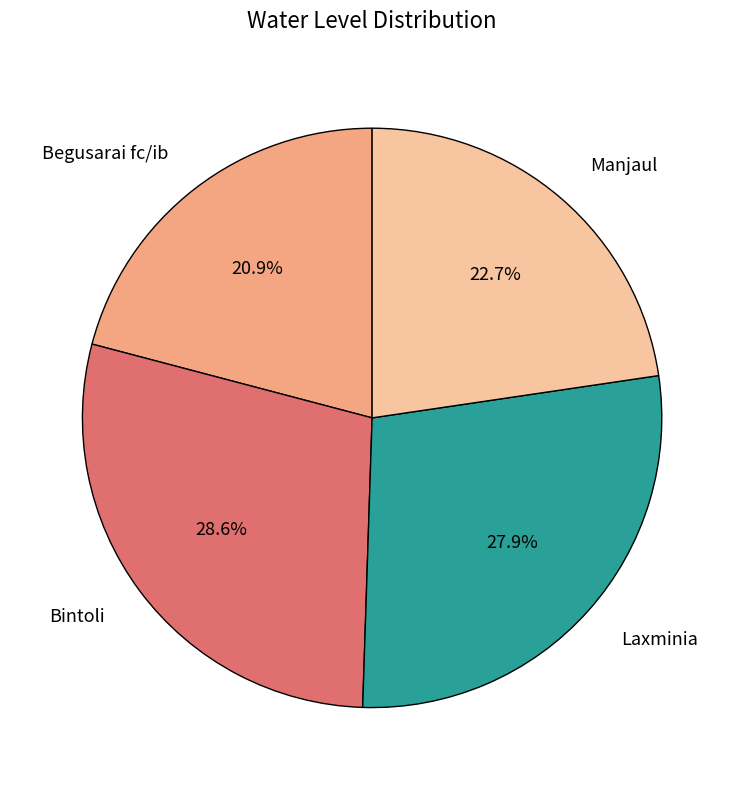

Is the sum of Manjaul and Laxminia greater than half?

Yes